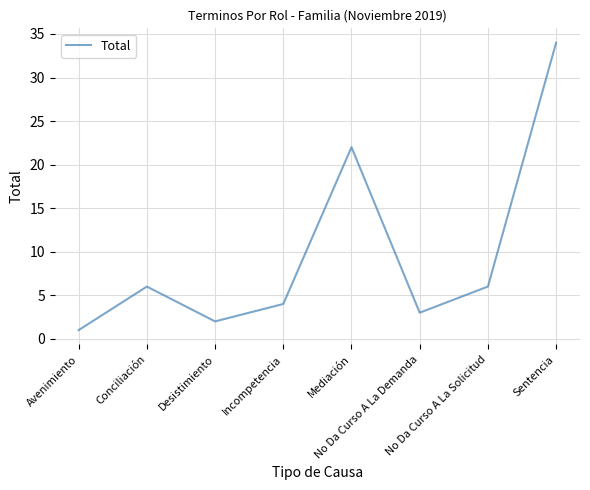

What is the ratio of the value at No Da Curso A La Solicitud to the value at No Da Curso A La Demanda?

2.0